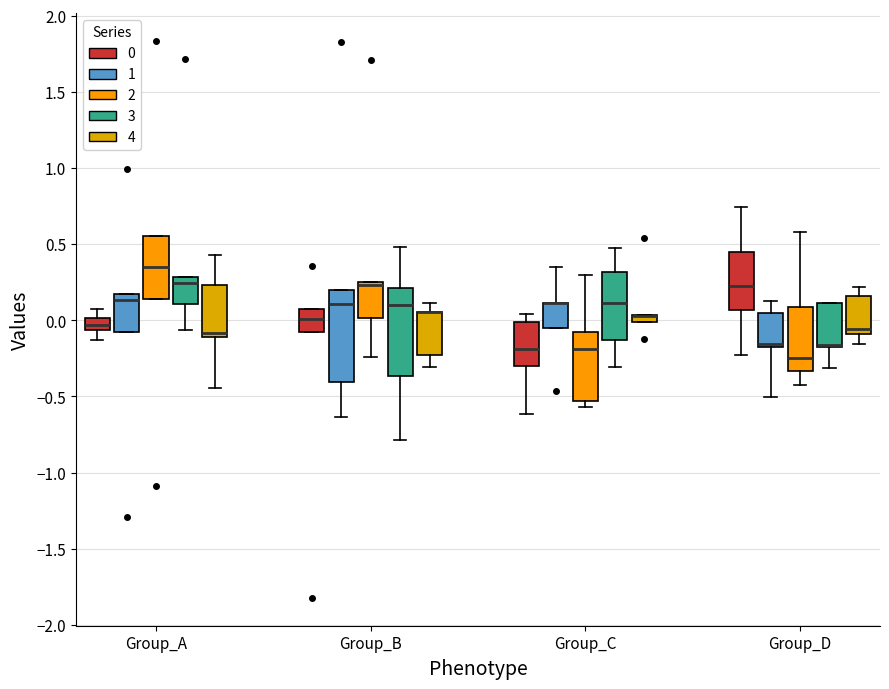

Where does the upper whisker of the box for Group_C (2) end on the y-axis? The values are not printed on the chart, so give them approximately, as read against the axis.

0.30